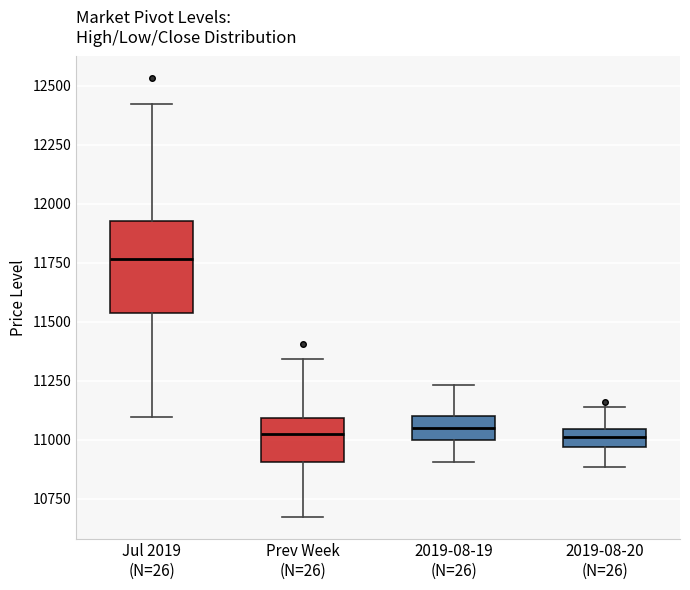

Where does the median line of the box for Jul 2019 (N=26) sit on the y-axis? The values are not printed on the chart, so give them approximately, as read against the axis.

11750